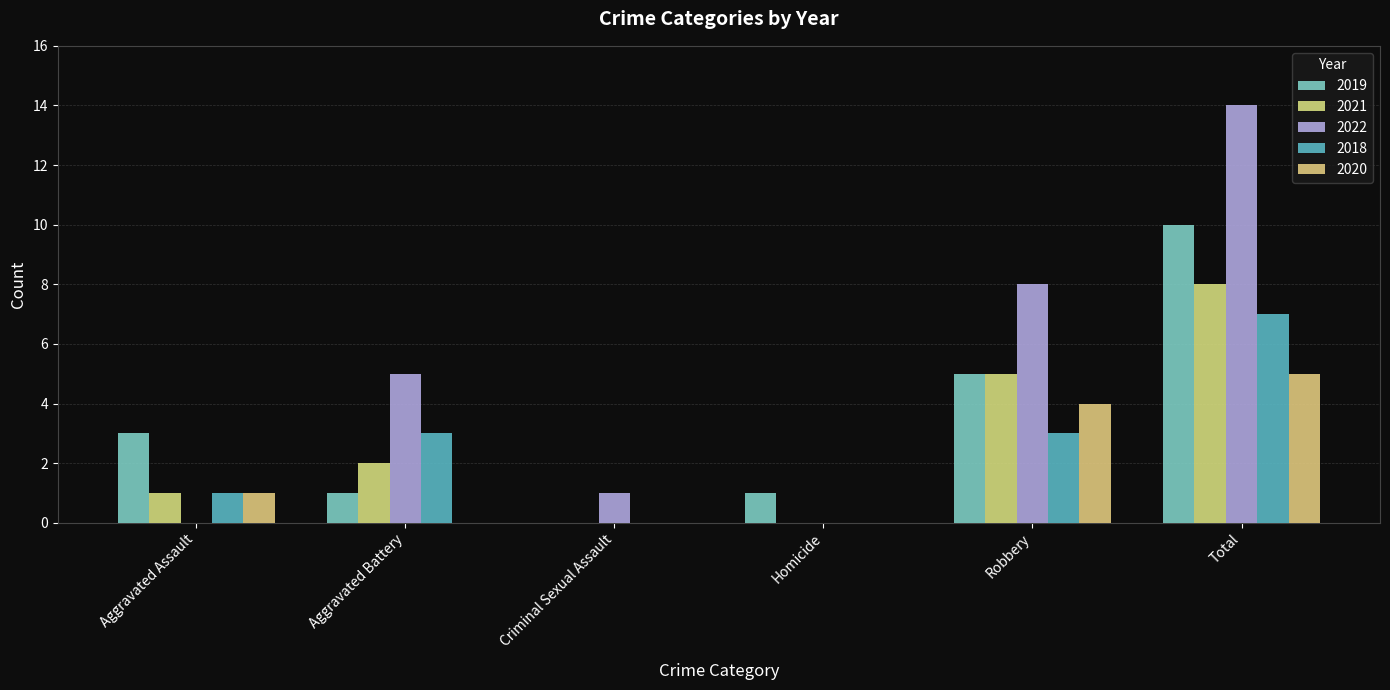

Rank the categories by 2018 value from lowest to highest.

Criminal Sexual Assault, Homicide, Aggravated Assault, Aggravated Battery, Robbery, Total